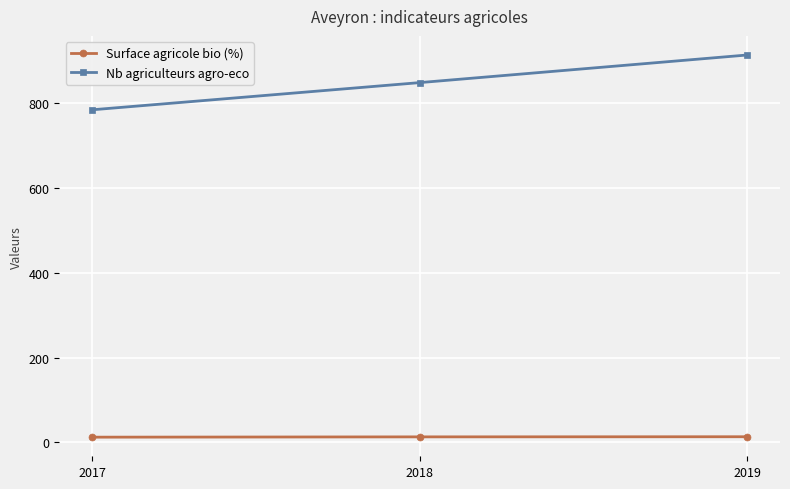

How many lines are shown in the chart?

2